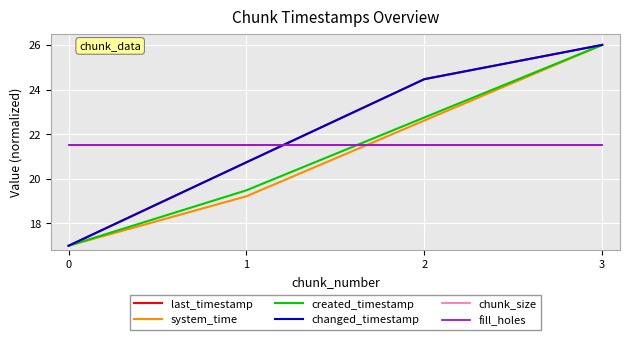

Does the chart have visible grid lines?

Yes